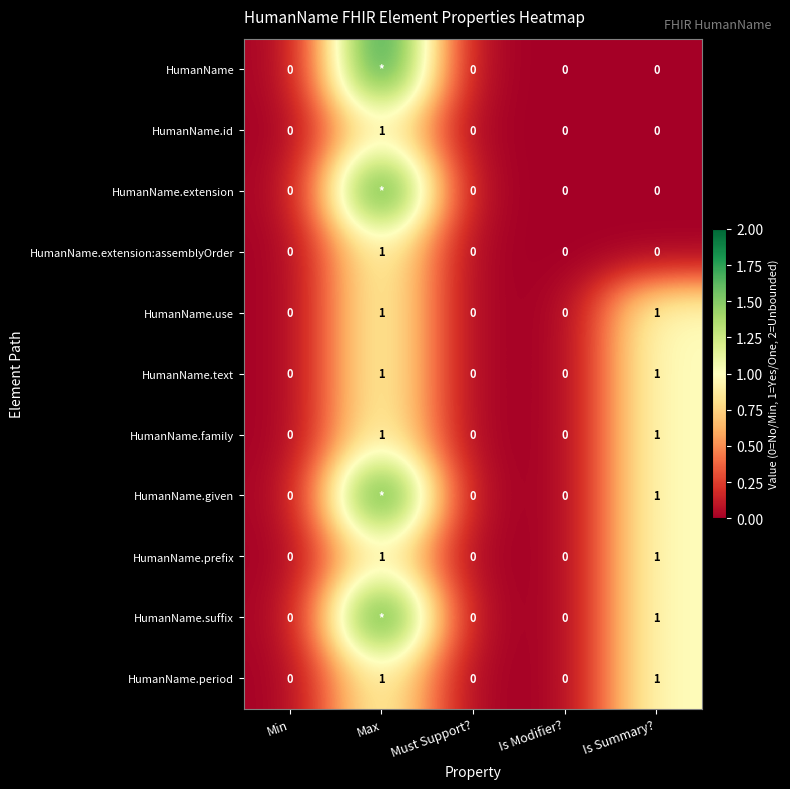

The HumanName.use series shows 0 at Is Summary?. True or false?

False